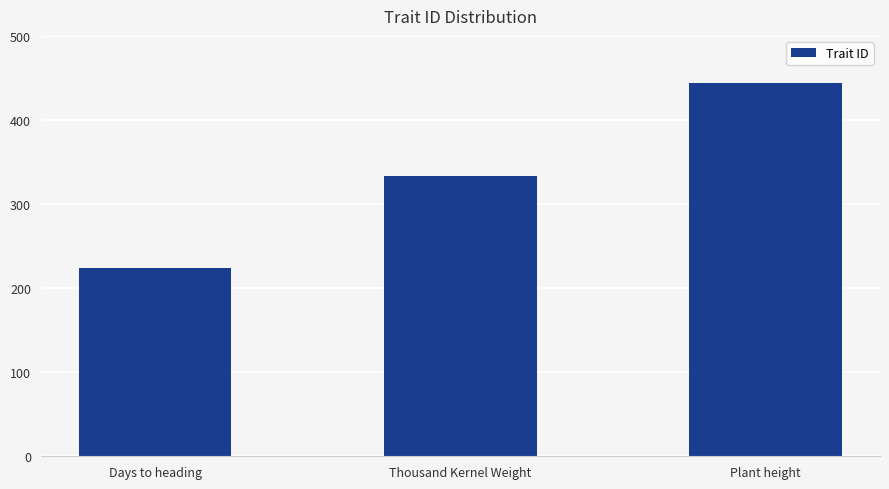

What is the label of the 1st bar from the left?

Days to heading